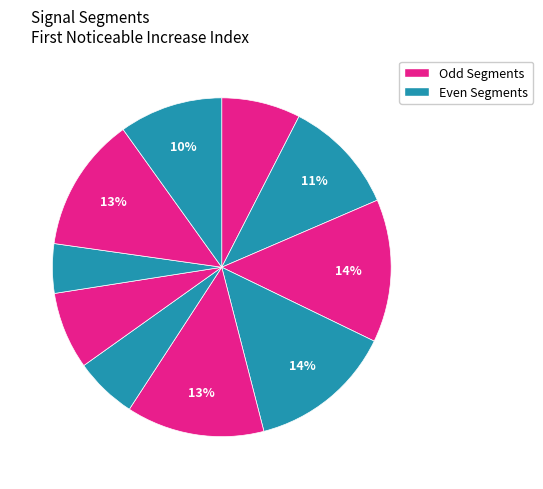

Count the number of slices in the pie.

10